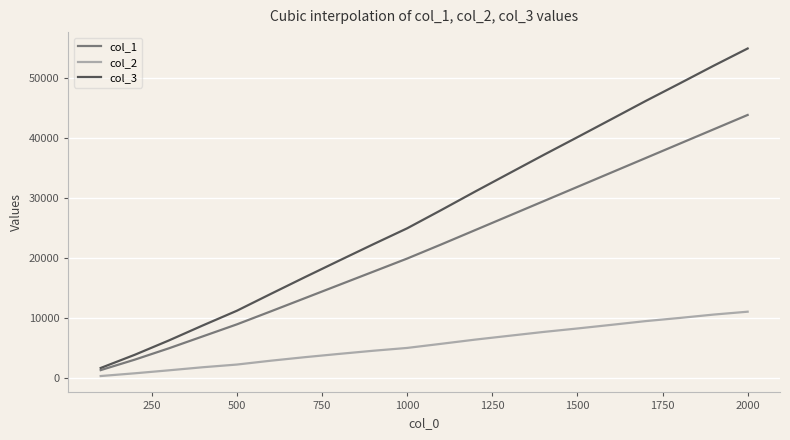

What is the maximum value shown in the chart?

54992